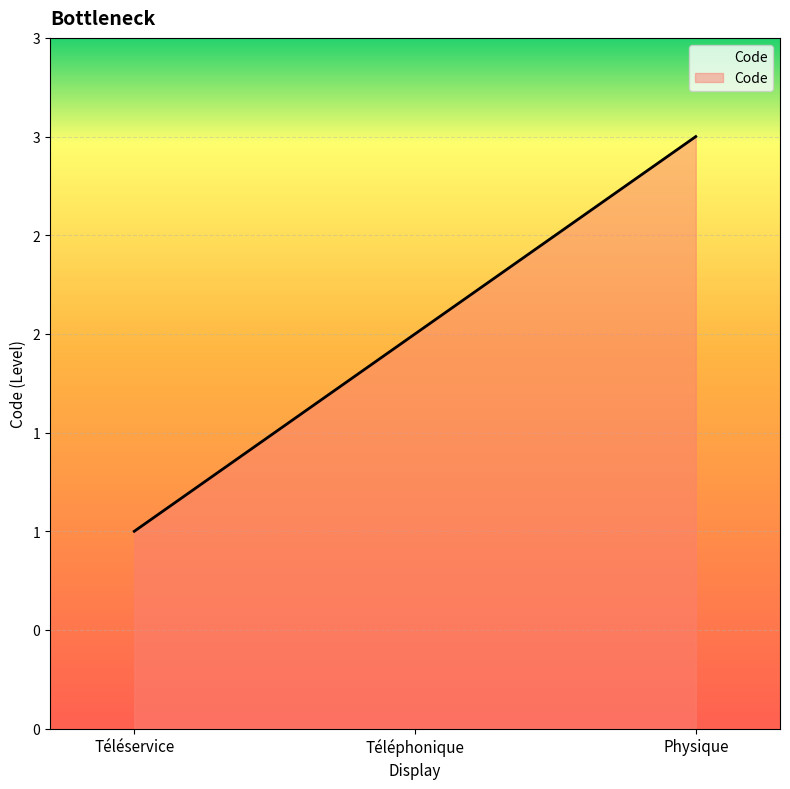

Which category has the highest value across all series?

Physique